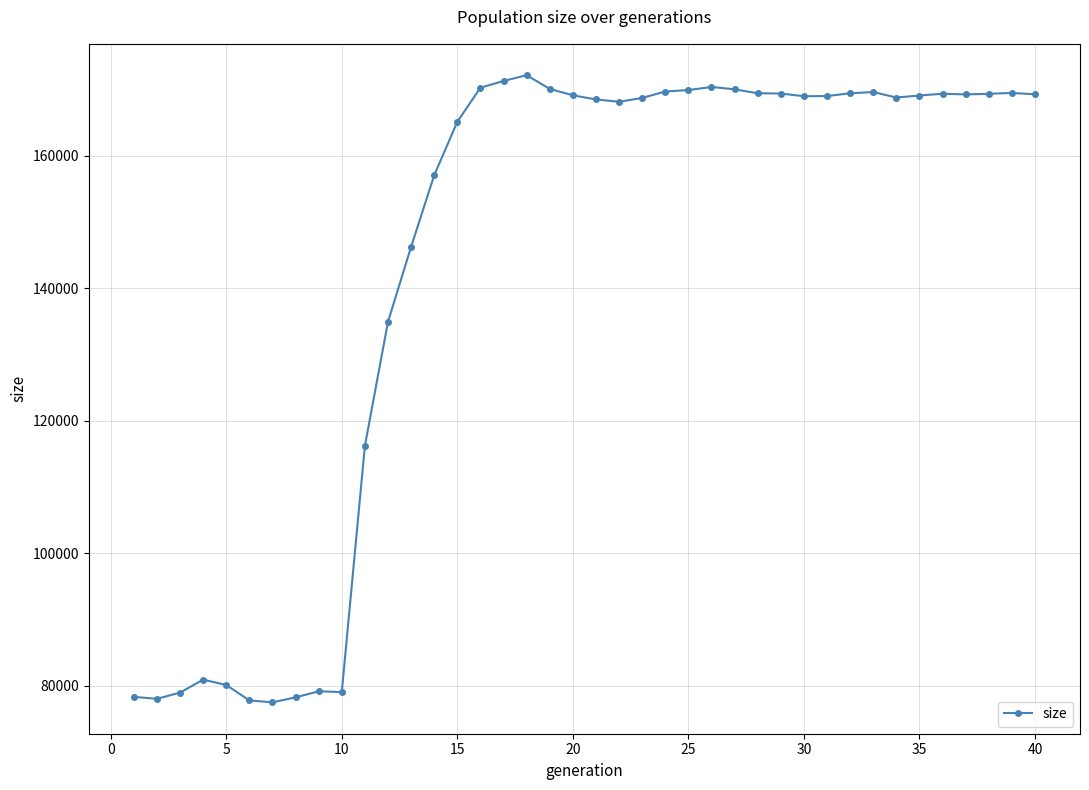

What is the minimum value shown in the chart?

77510